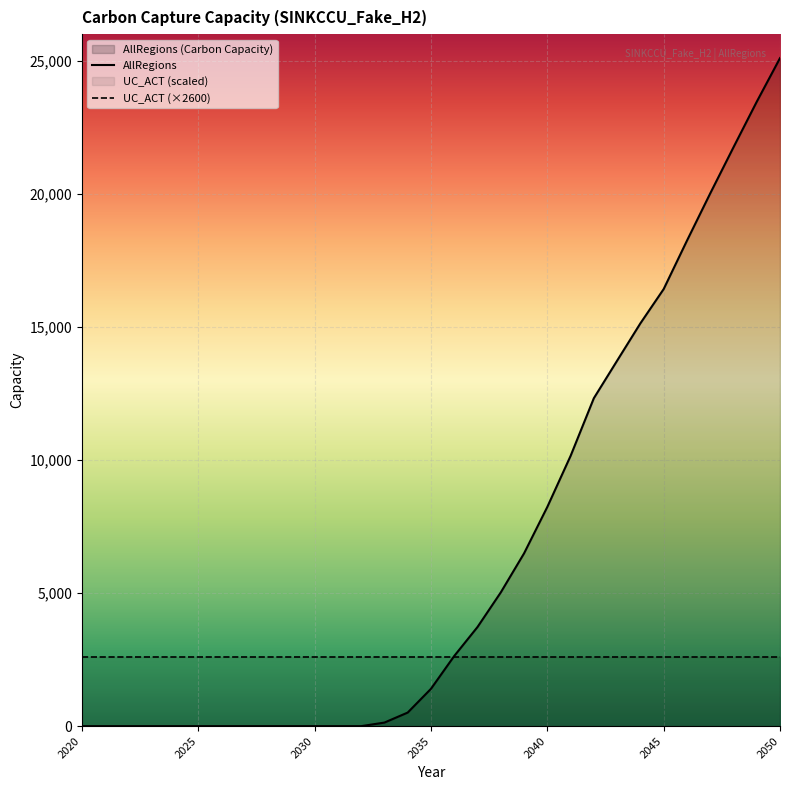

Between 2040 and 2044, which is larger?

2044